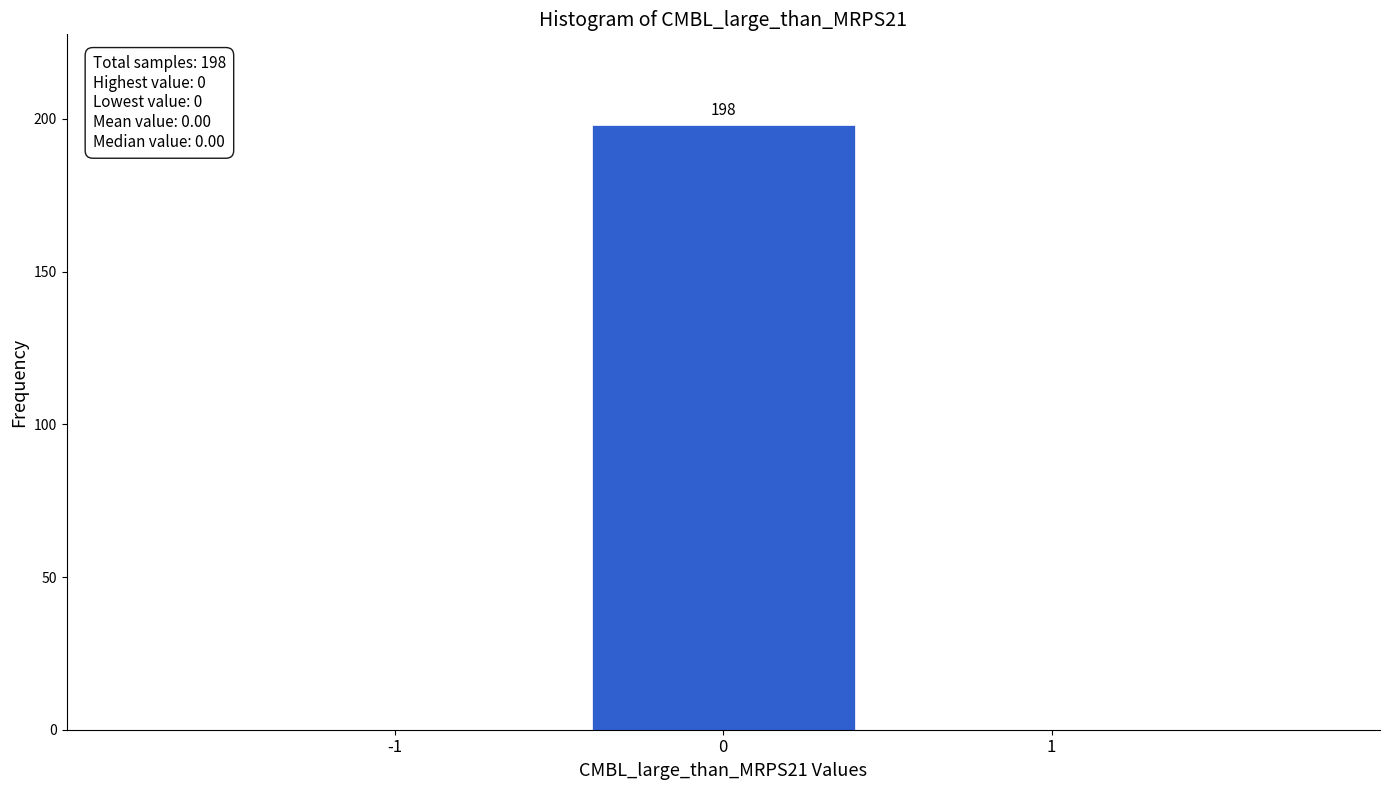

Reading left to right, extract all data points from this chart.

-1=0	0=198	1=0